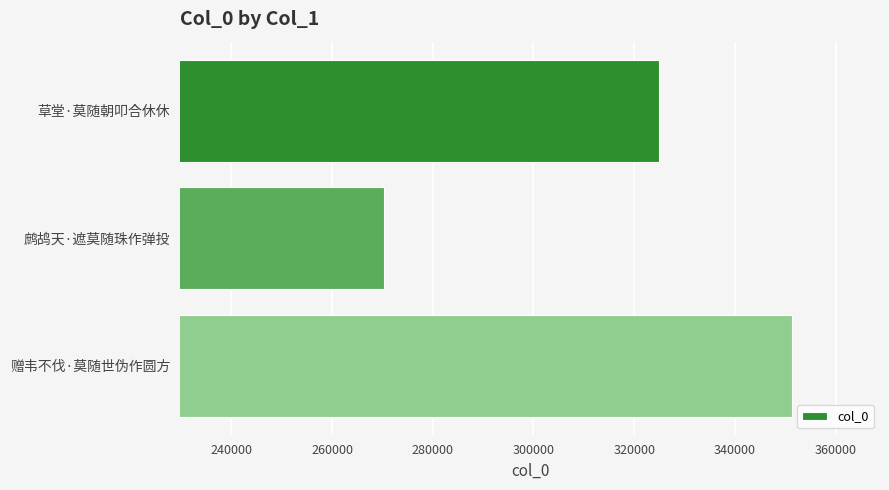

What is the average value?

315497